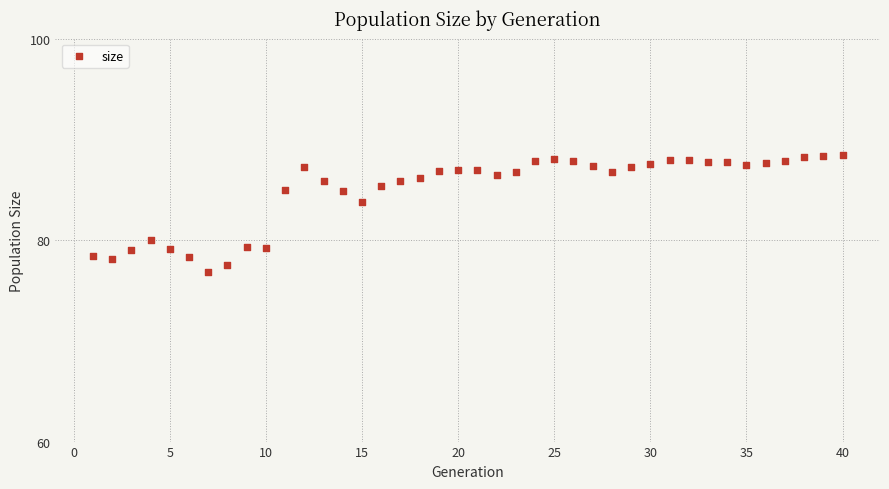

What is the range of Y values (max minus min)?

11.5